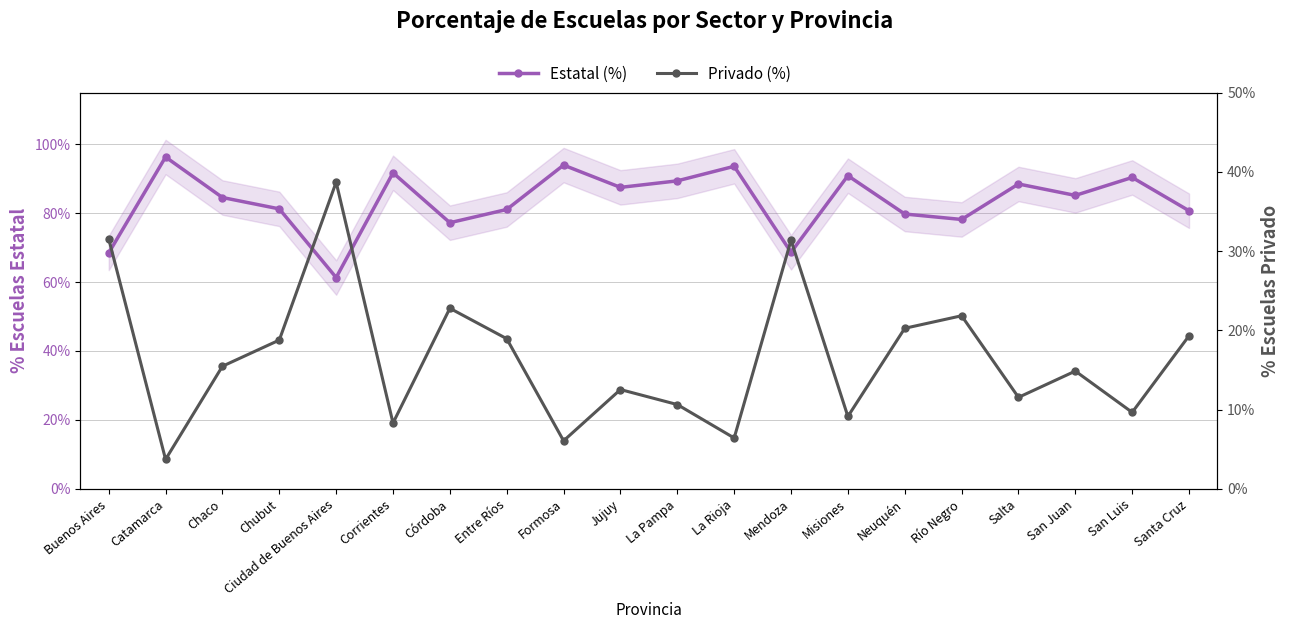

List the series in order of their peak value, lowest first.

Privado (%), Estatal (%)